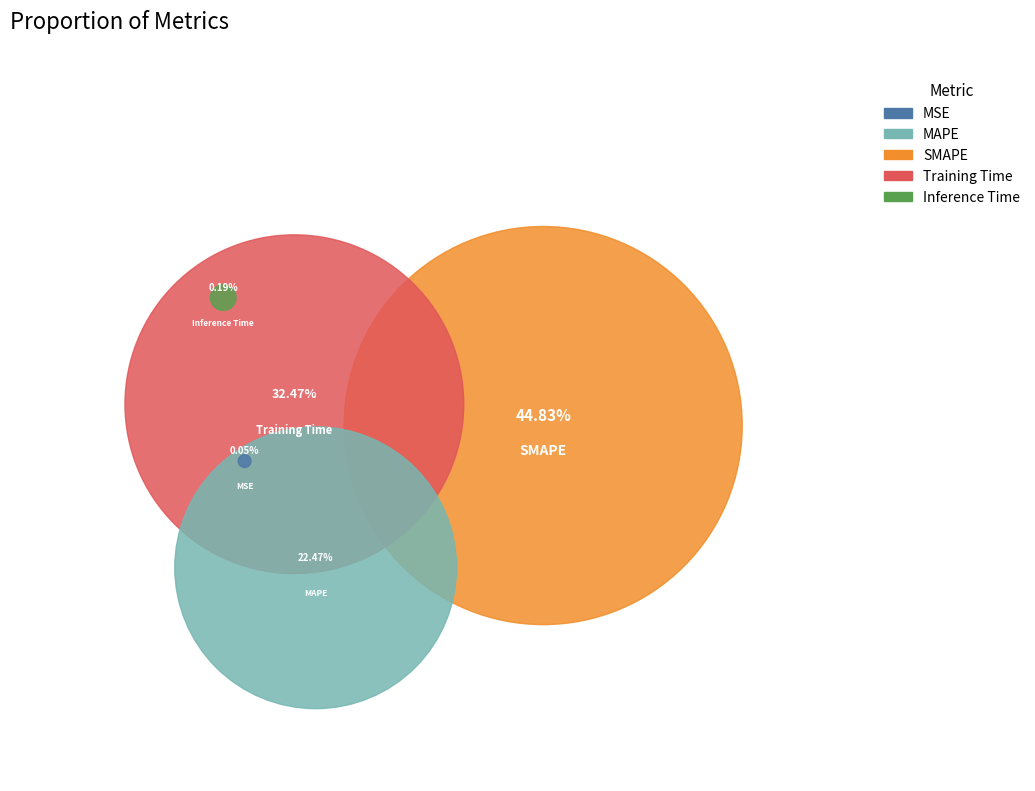

Count the number of slices in the pie.

5